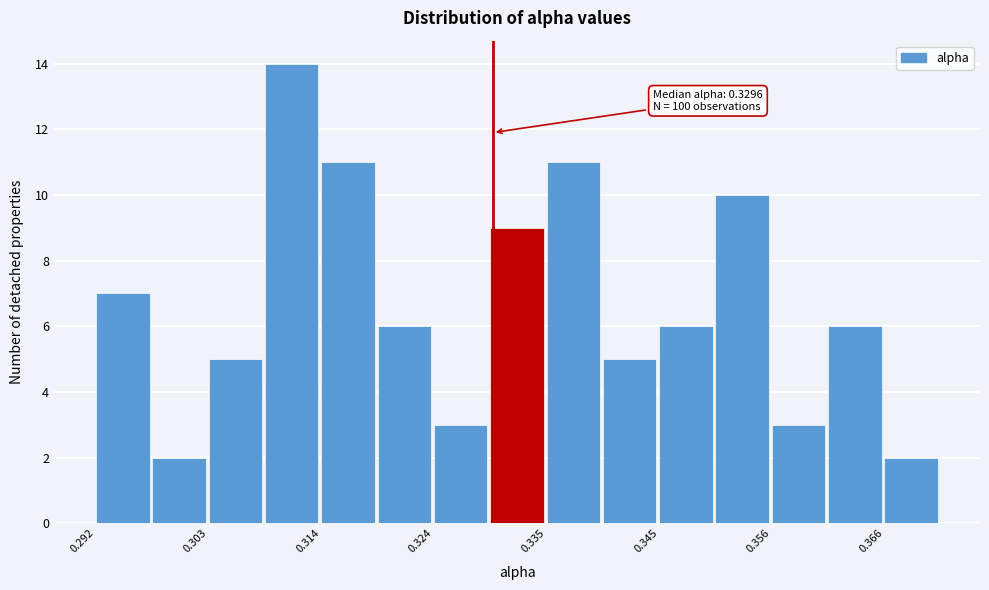

Read against the x-axis, roughly where is the centre of the tallest bar?

0.310